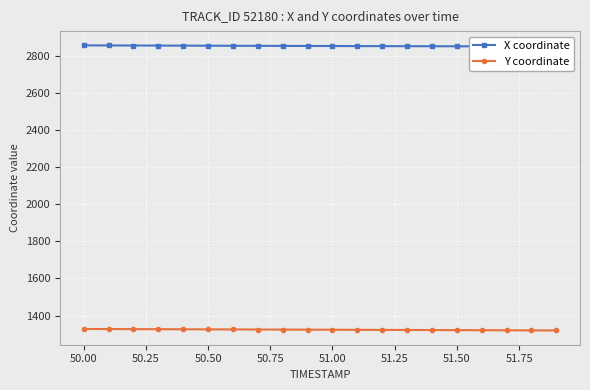

Rank the series by their maximum value, from highest to lowest.

X coordinate, Y coordinate